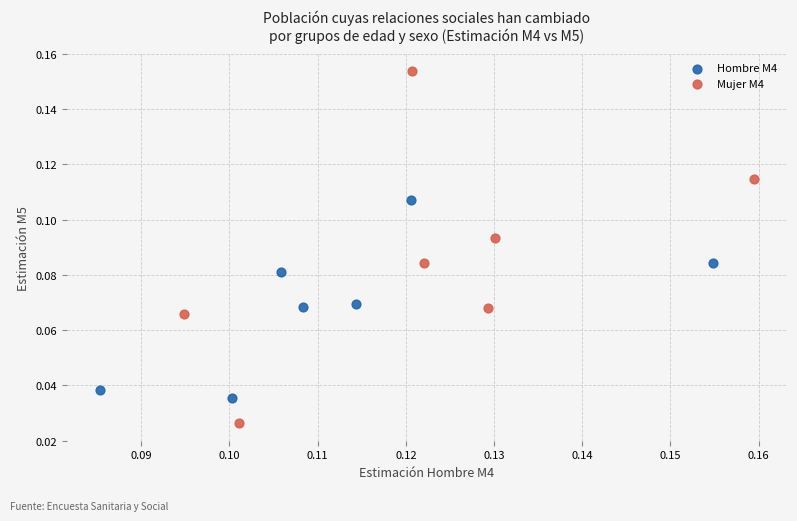

Which series reaches the maximum Y coordinate?

Mujer M4